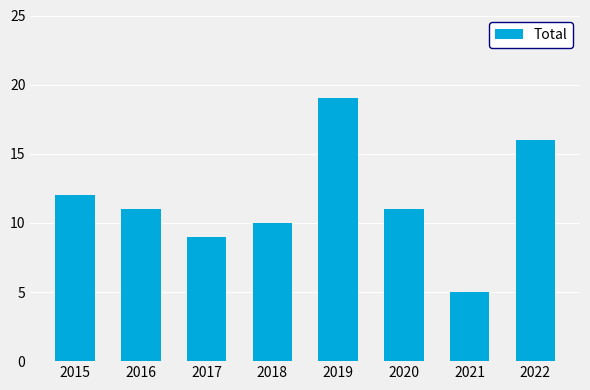

The chart shows a value of 12 at 2015. True or false?

True